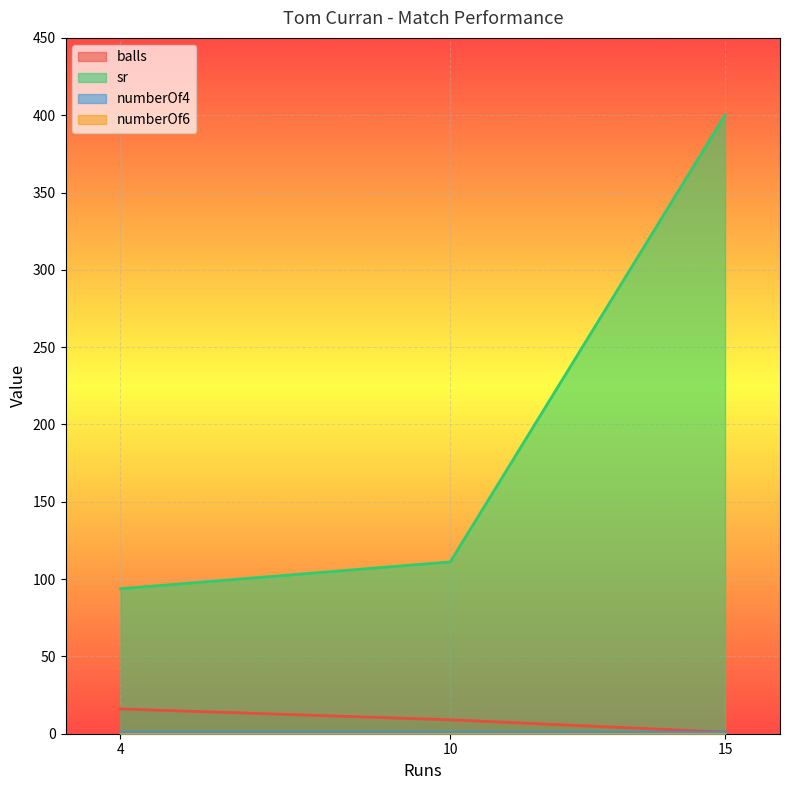

What is the difference between the highest and lowest values at 10?

111.1